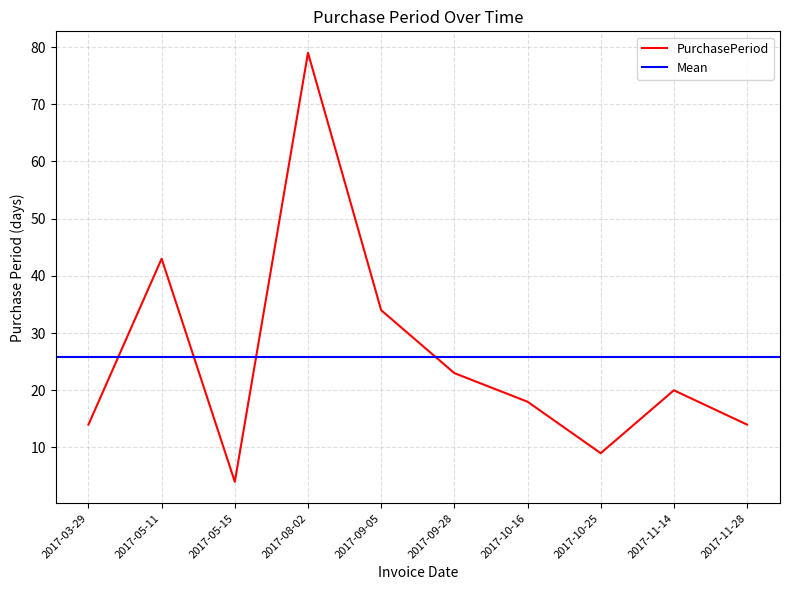

Is this an area chart (filled region under the line)?

No